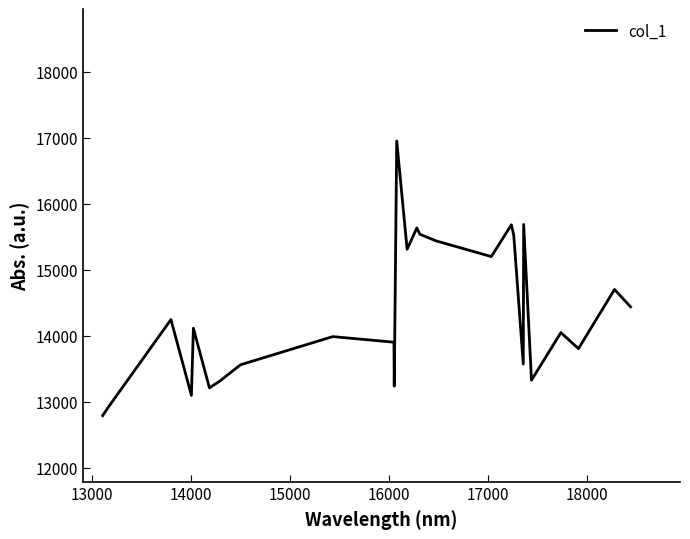

True or false: there are more than 0 points higher than both neighbors.

True